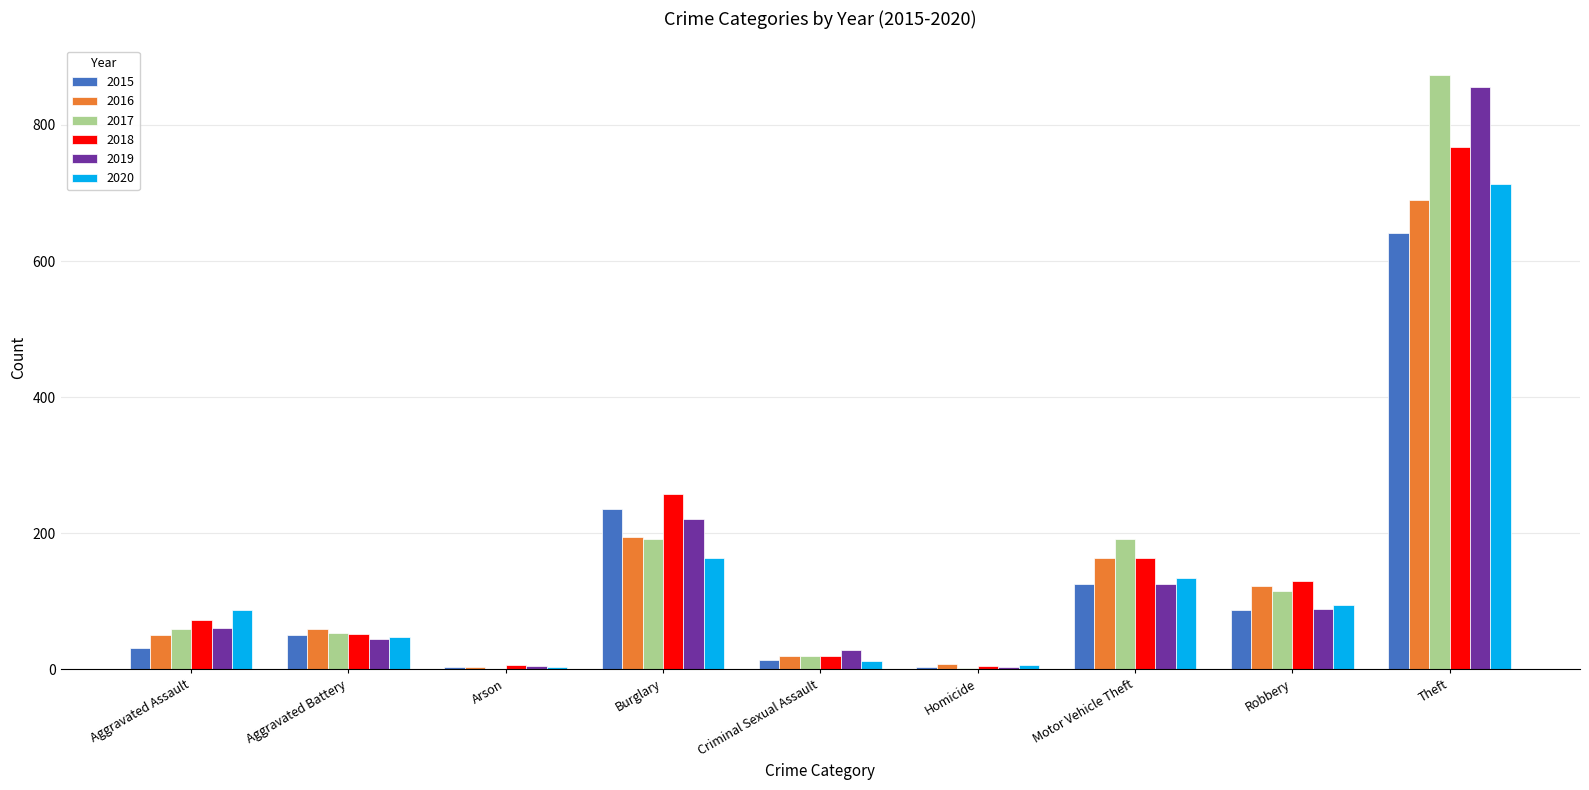

The value of 2018 at Arson is 6. True or false?

True